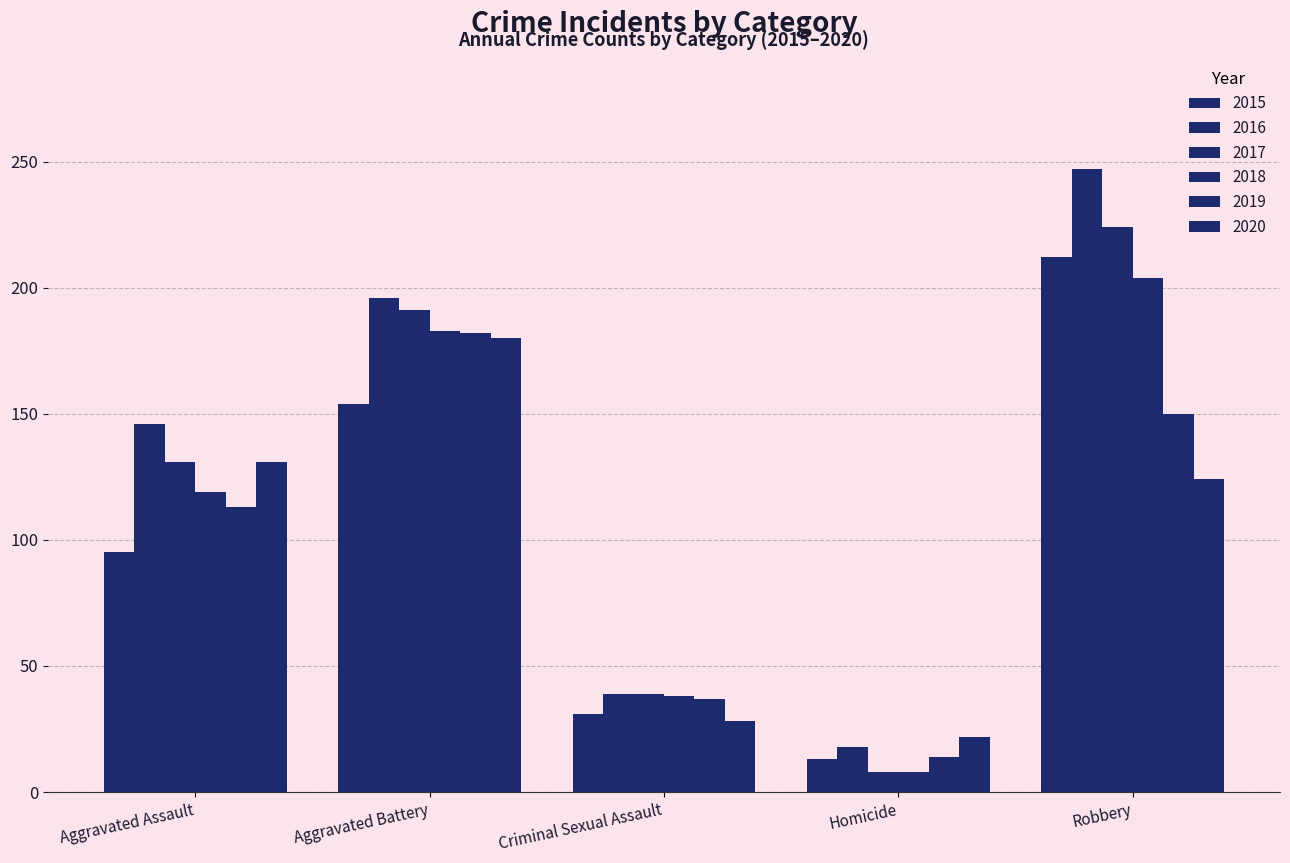

How many bars are there in total?

30